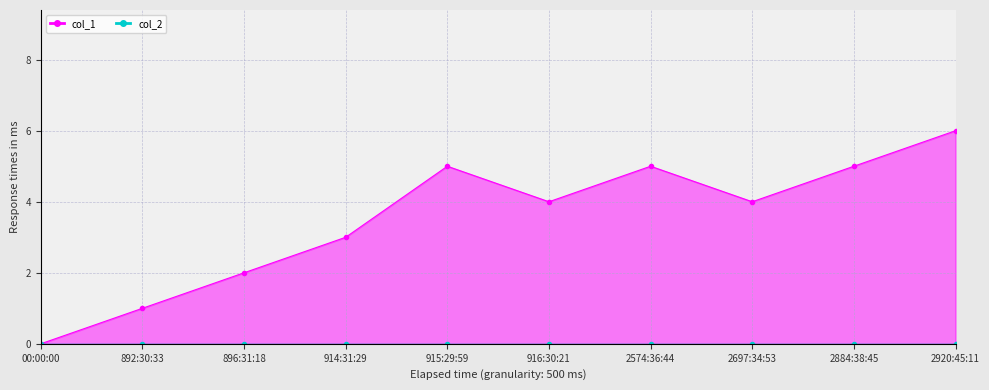

Rank the categories by value from lowest to highest.

00:00:00, 892:30:33, 896:31:18, 914:31:29, 916:30:21, 2697:34:53, 915:29:59, 2574:36:44, 2884:38:45, 2920:45:11